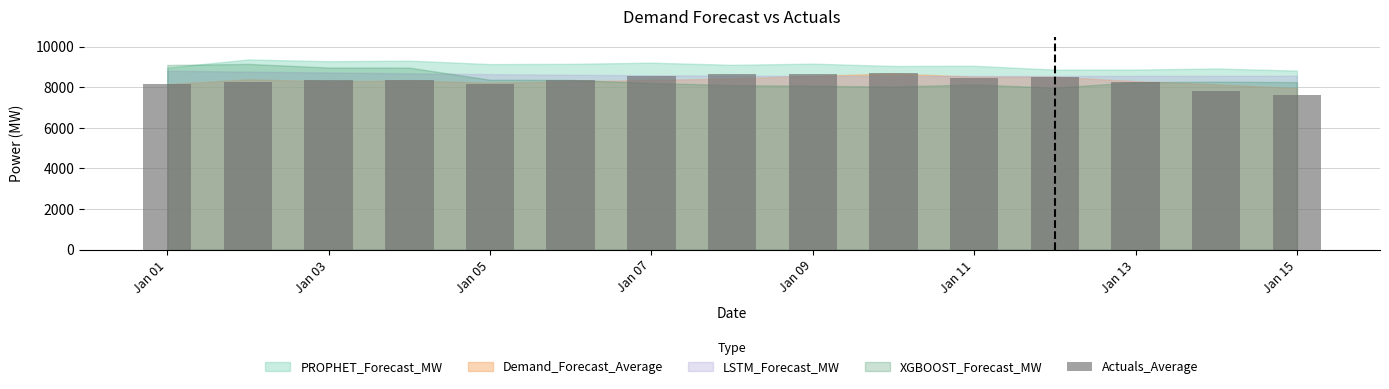

How many distinct data groups are displayed?

1